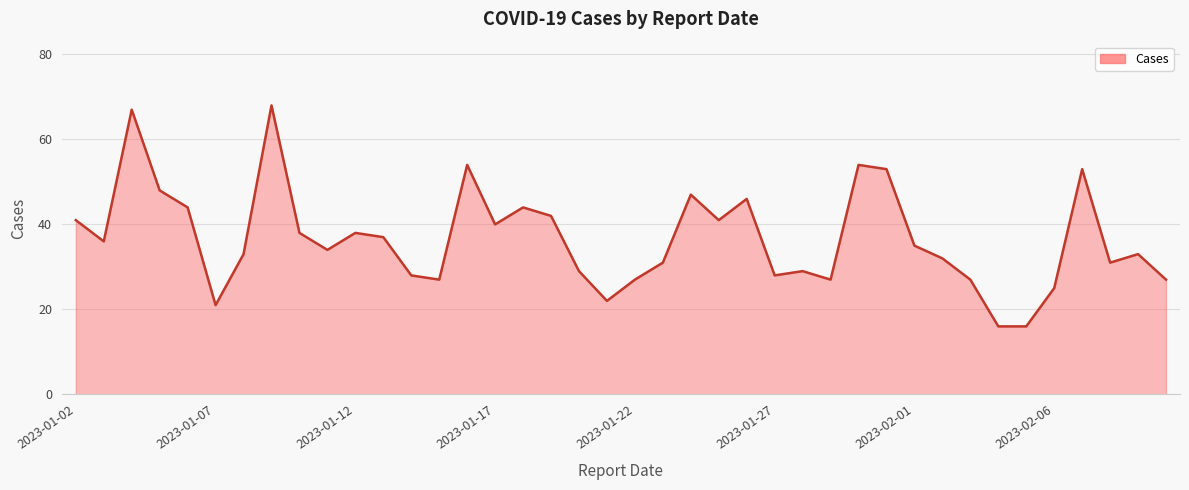

What is the minimum value shown in the chart?

16